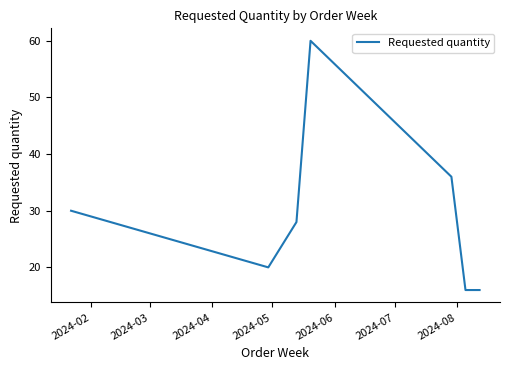

True or false: the data has more than 2 interior local peaks.

False